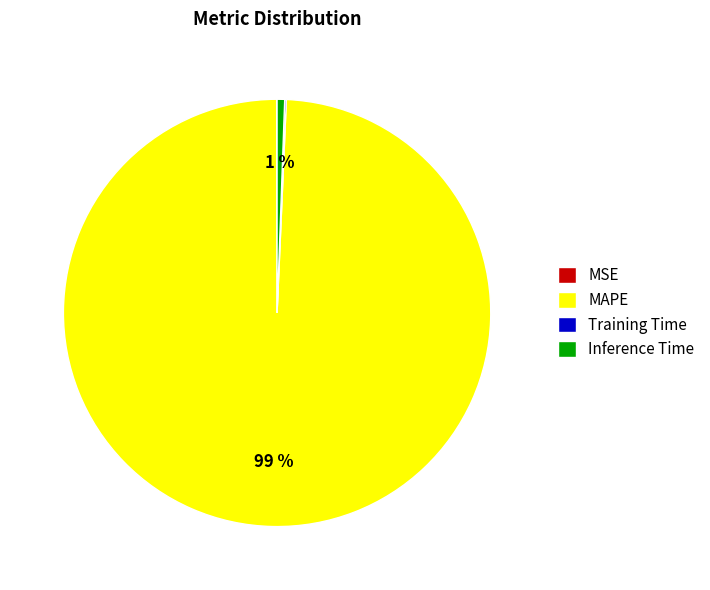

What is the largest slice in the pie chart?

MAPE